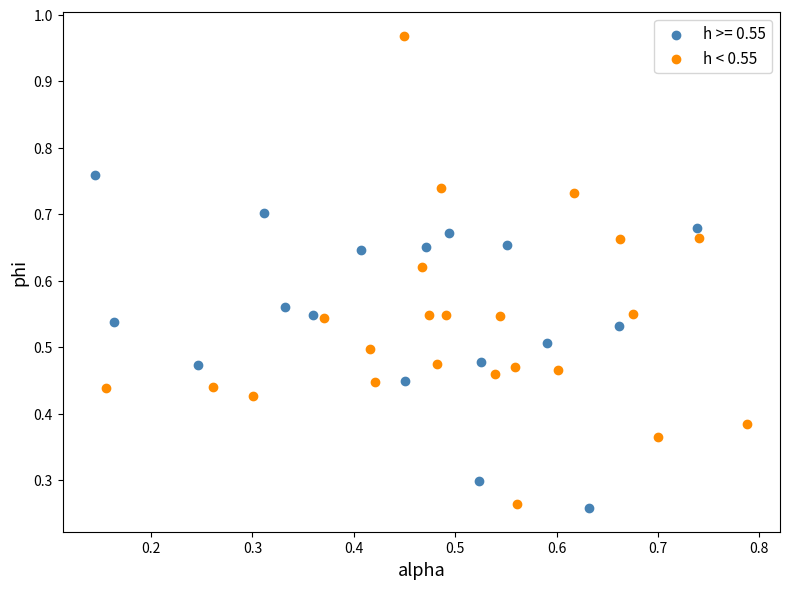

Which series contains the highest Y value?

h < 0.55